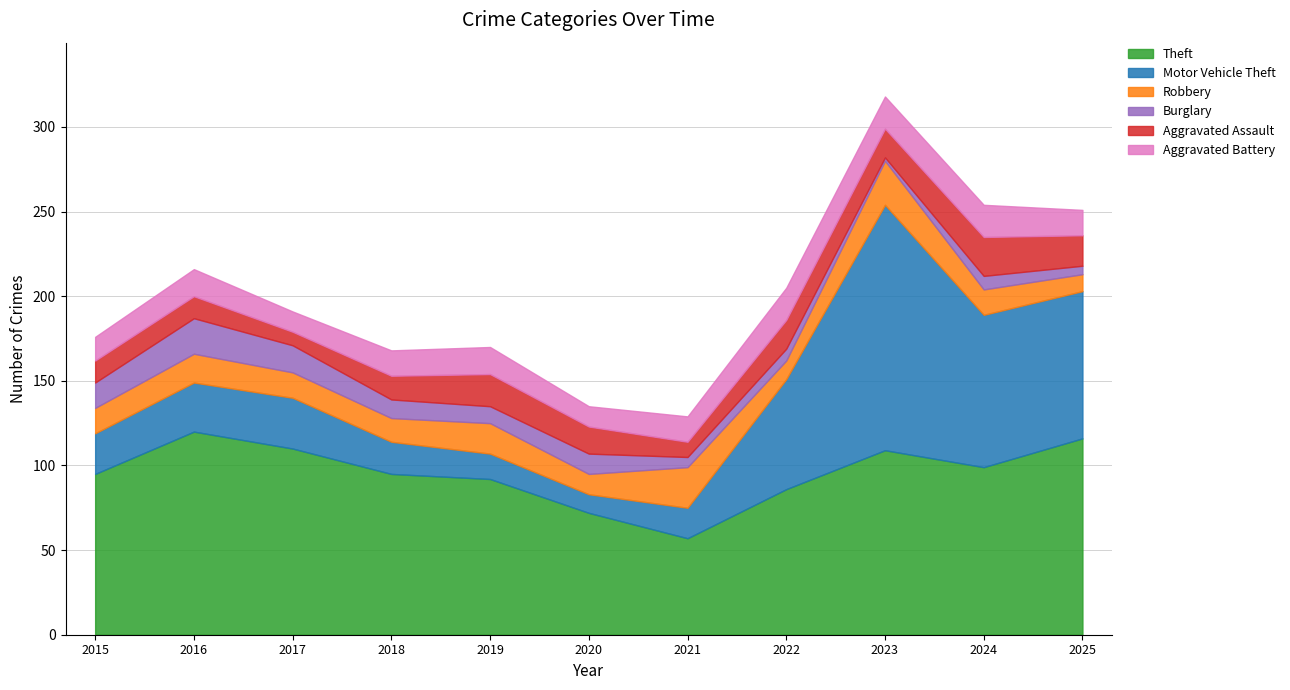

True or false: Motor Vehicle Theft has a value of 228 at 2023.

False